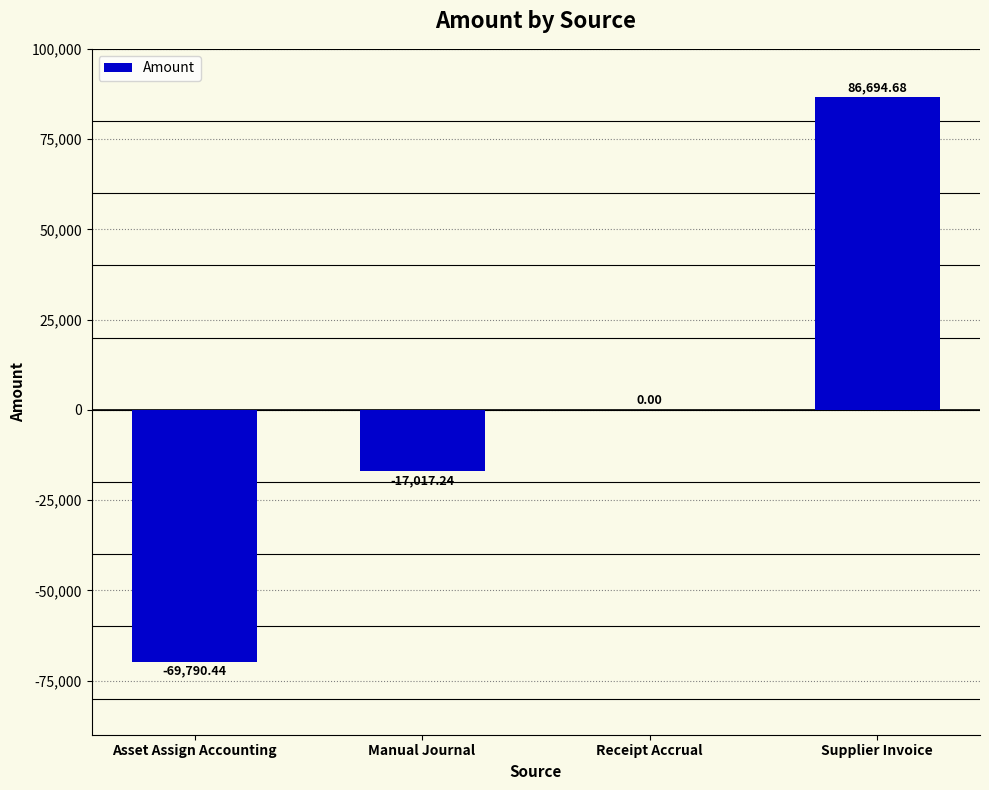

Between Asset Assign Accounting and Receipt Accrual, which is larger?

Receipt Accrual